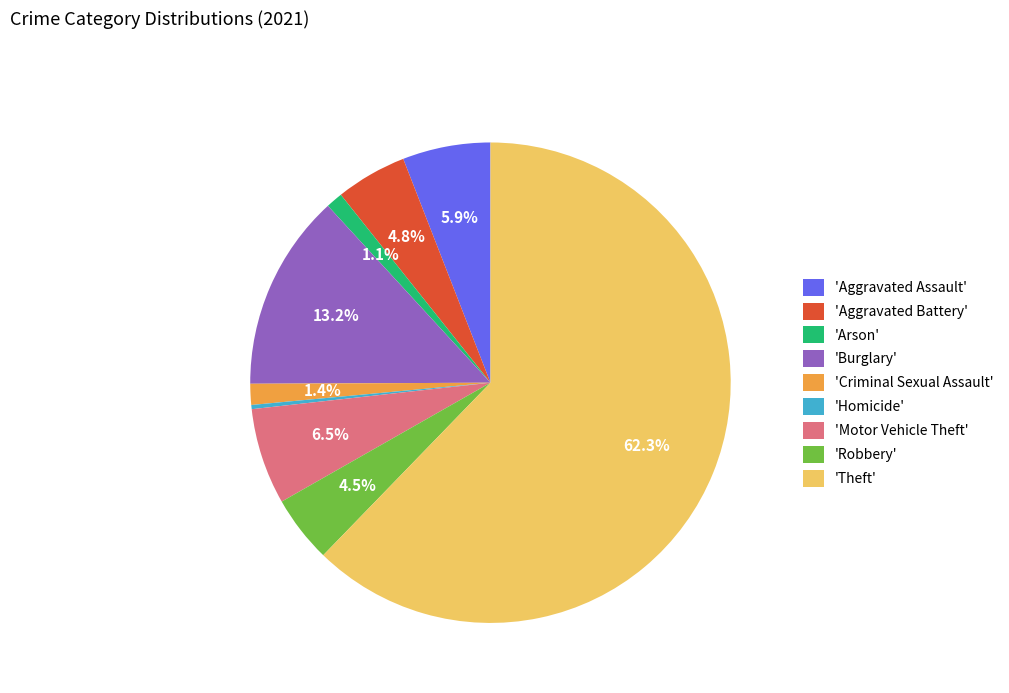

How many slices are in this pie chart?

9